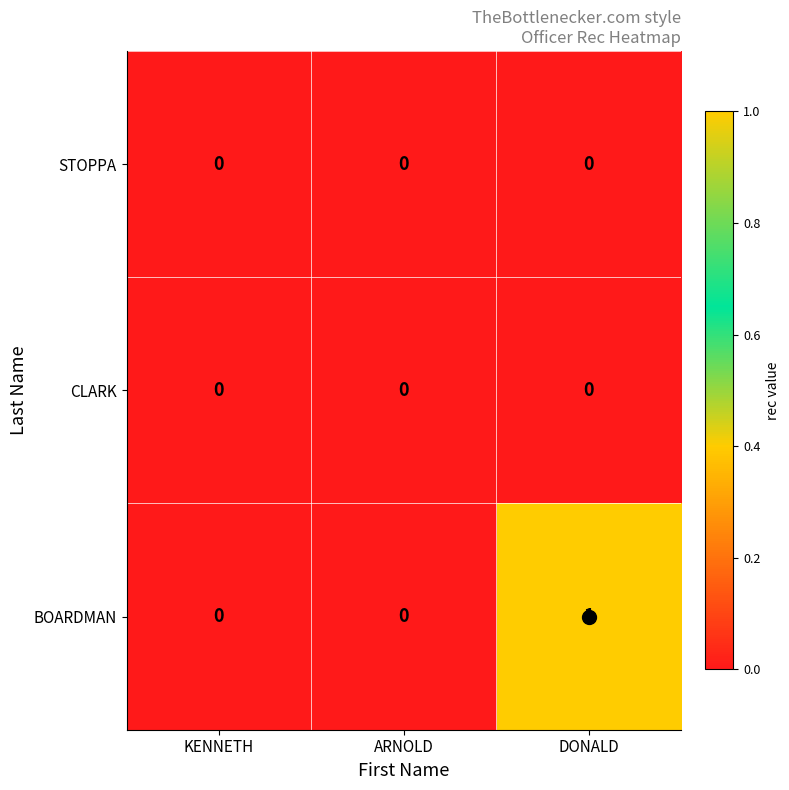

The BOARDMAN series shows 0 at KENNETH. True or false?

True